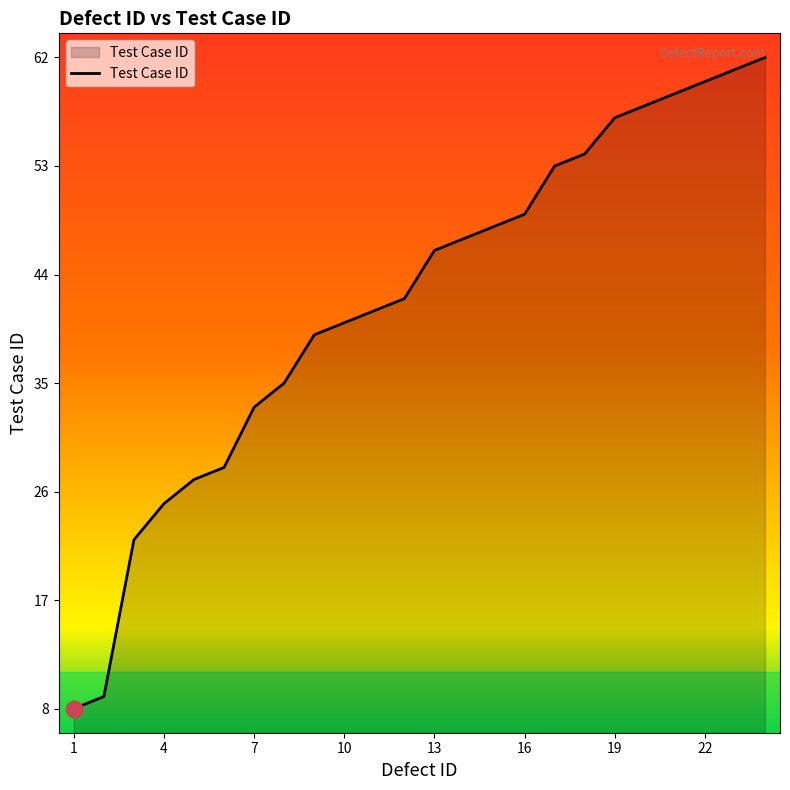

How many lines are shown in the chart?

1